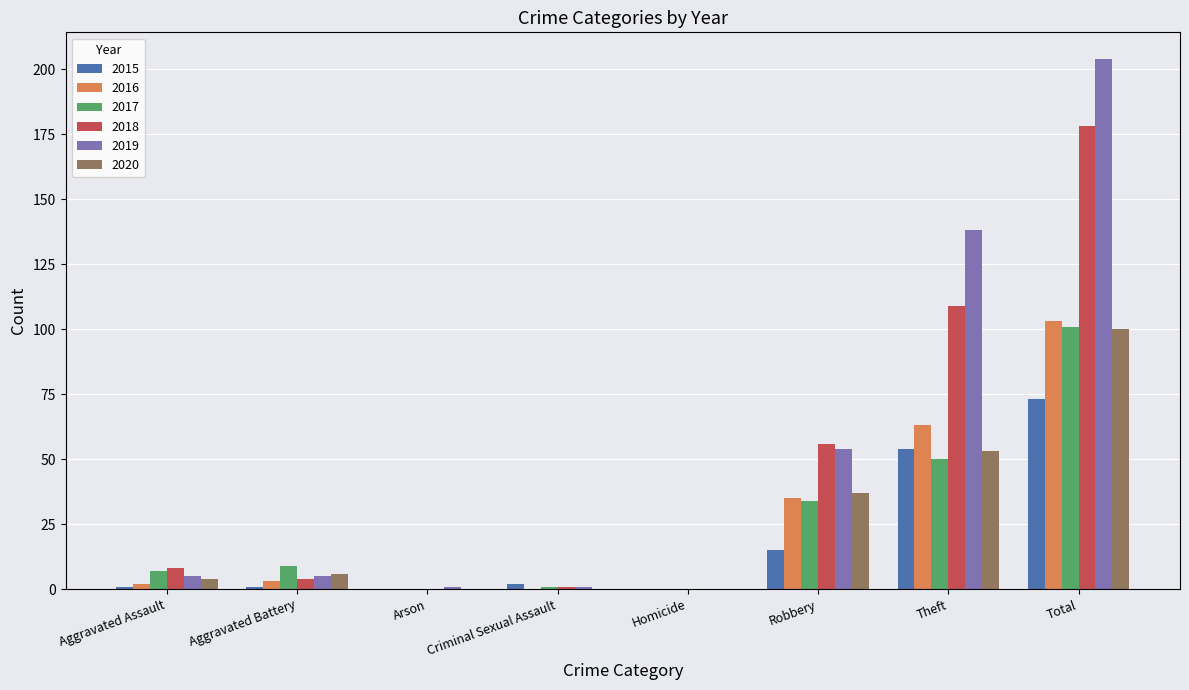

At which label is 2018 closest to 89?

Theft